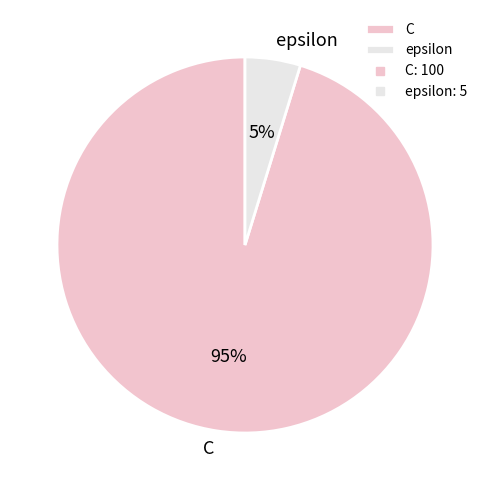

True or false: epsilon accounts for 5% of the total.

True